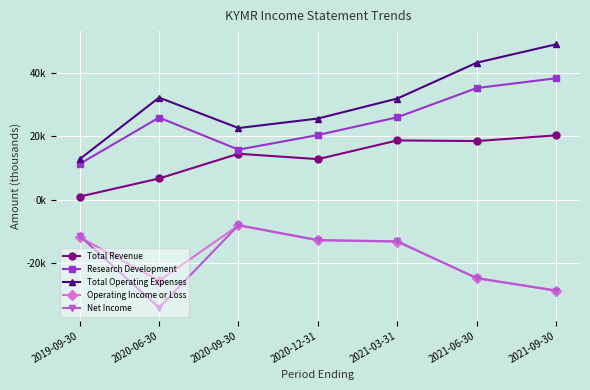

At which label does Research Development first exceed 25900?

2021-03-31